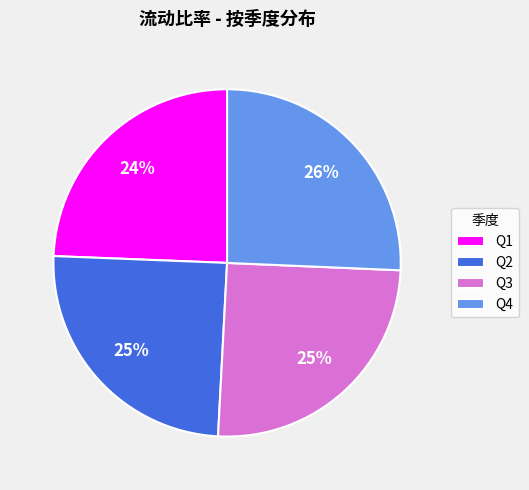

Which category has the biggest portion of the pie?

Q4